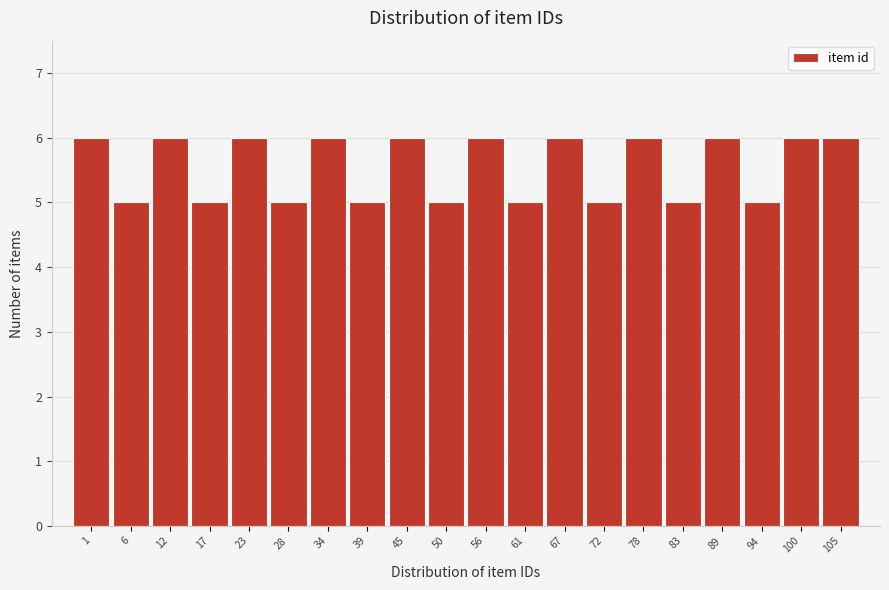

Reading right to left, what are all the values shown in this chart?

105=6	100=6	94=5	89=6	83=5	78=6	72=5	67=6	61=5	56=6	50=5	45=6	39=5	34=6	28=5	23=6	17=5	12=6	6=5	1=6